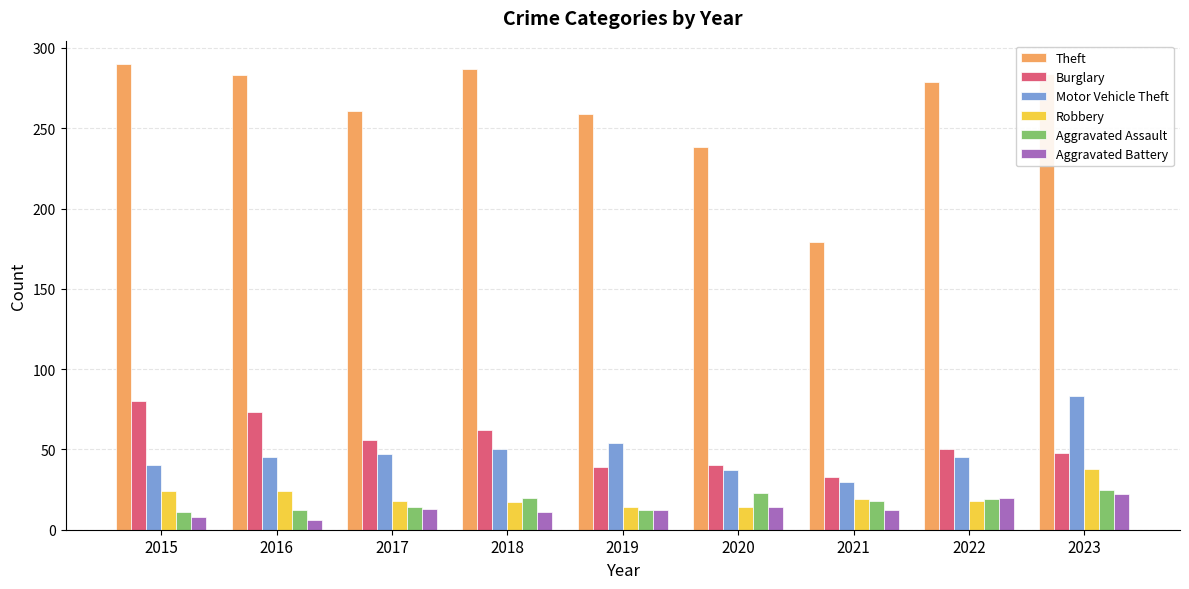

What is the total value across all series at 2017?

409